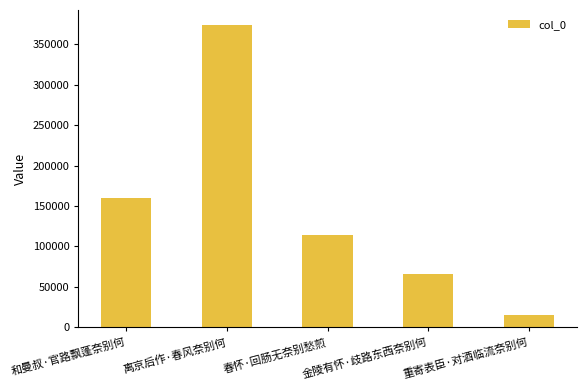

What is the difference between the maximum and minimum values?

358148